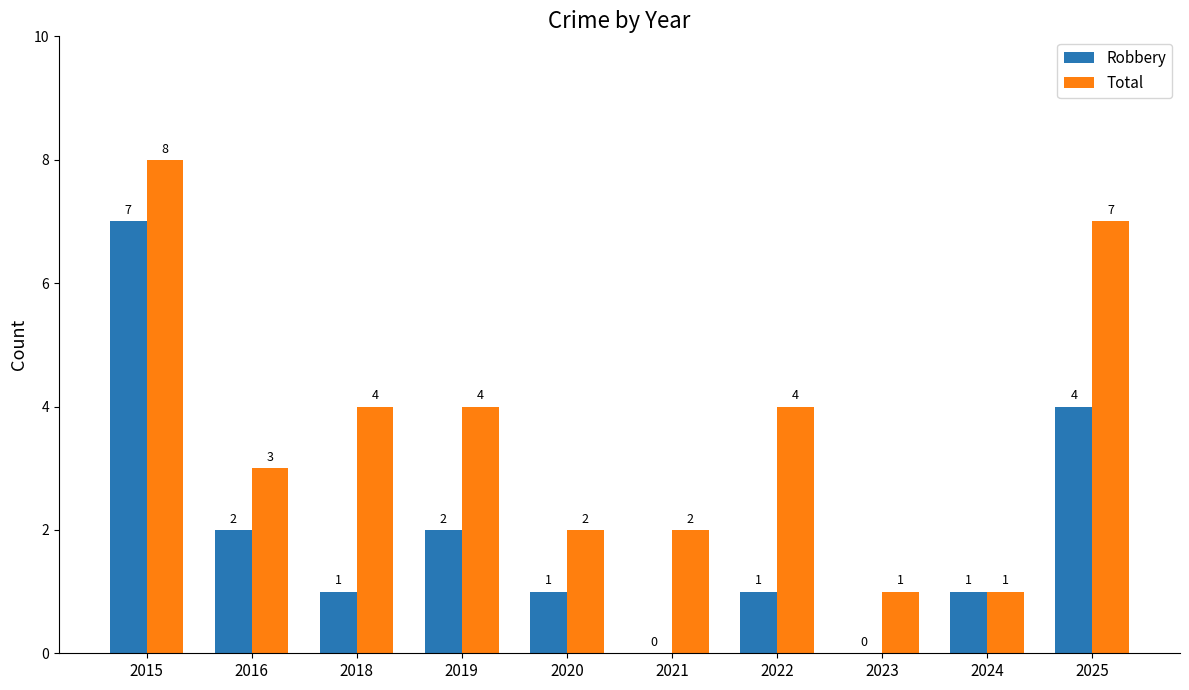

Where does the Total series first go above 4?

2015